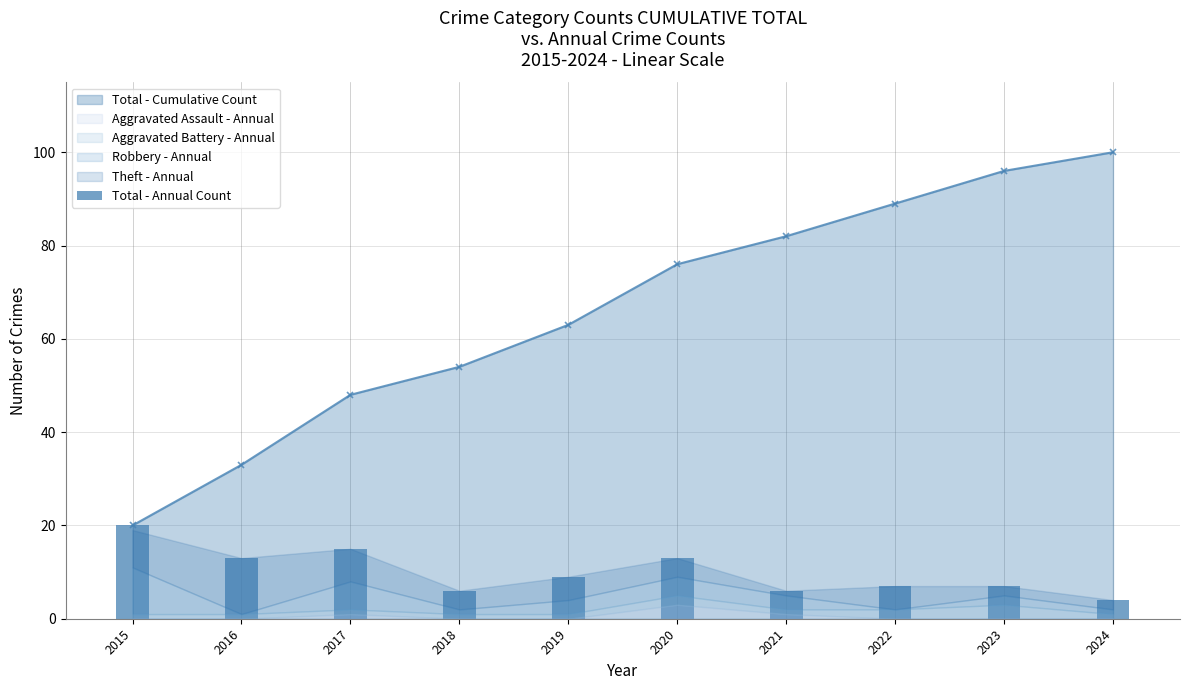

What is the difference between the second highest and second lowest values?

9